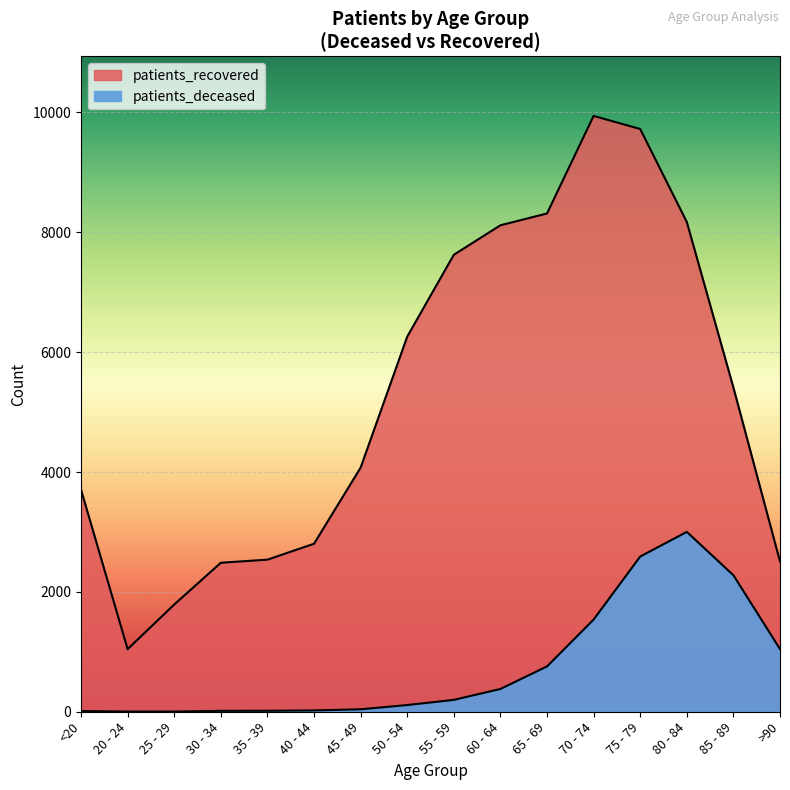

Reading left to right, transcribe all the data shown in this chart.

patients_deceased: 12	3	3	15	16	22	41	112	198	380	756	1538	2590	3001	2278	1046
patients_recovered: 3705	1044	1789	2486	2538	2803	4073	6259	7625	8117	8314	9942	9724	8172	5410	2508